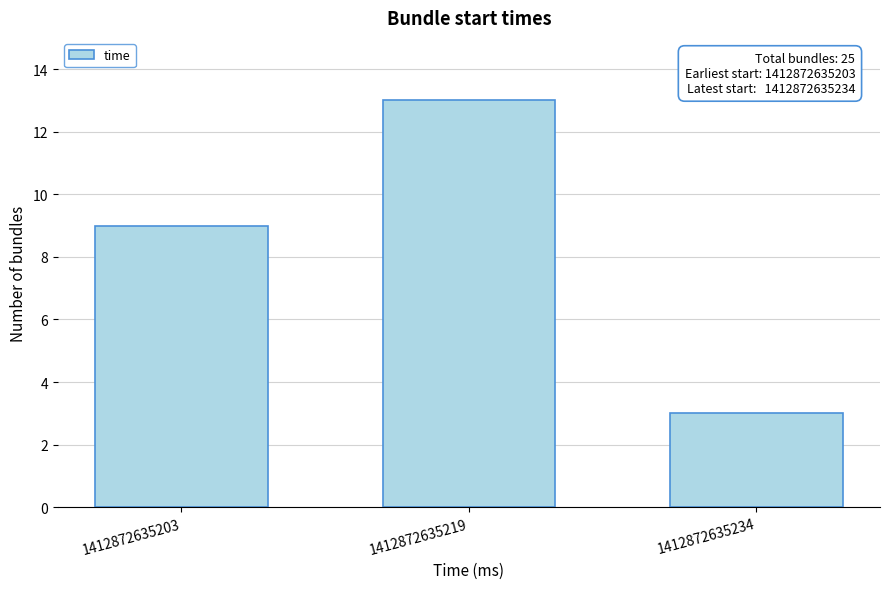

Reading left to right, transcribe all the data shown in this chart.

1412872635203=9	1412872635219=13	1412872635234=3